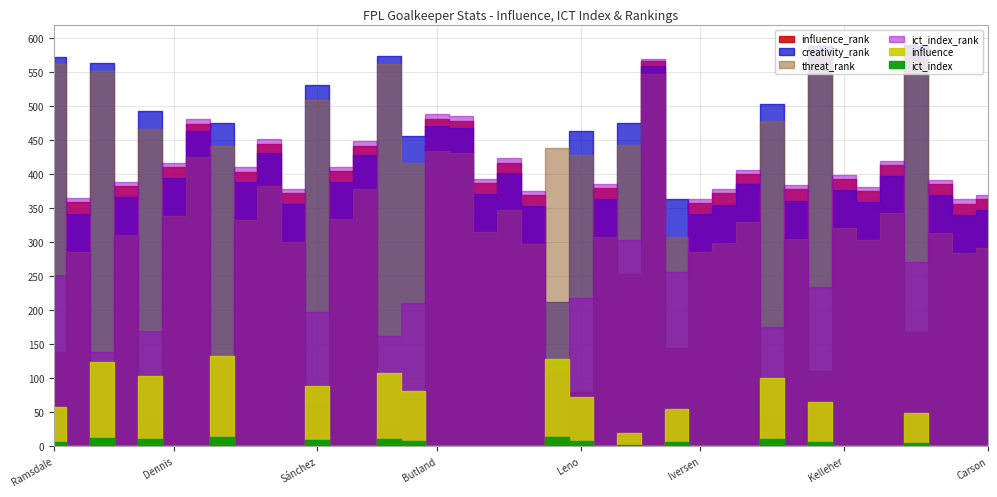

What is the sum of all creativity_rank values?

17042.0